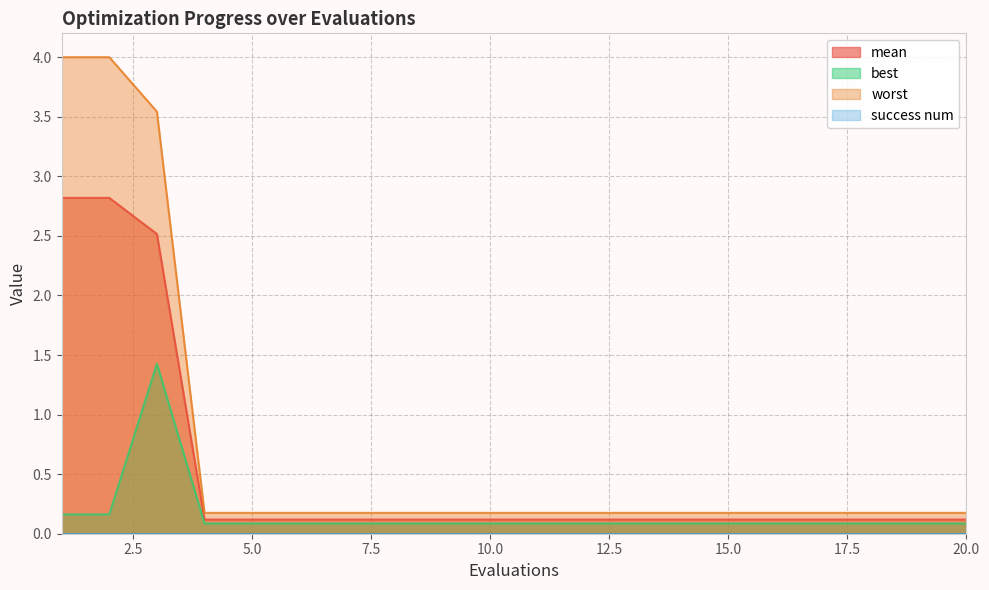

Which category has the highest value across all series?

1